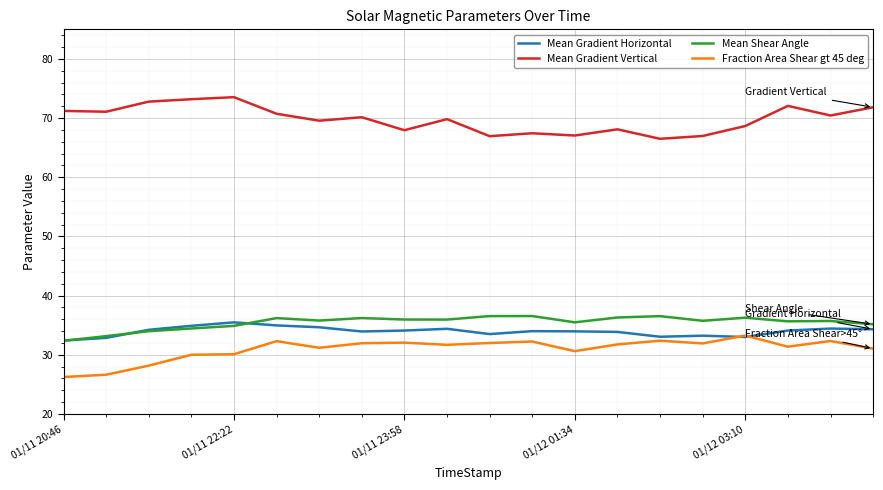

What is the minimum value shown in the chart?

26.2